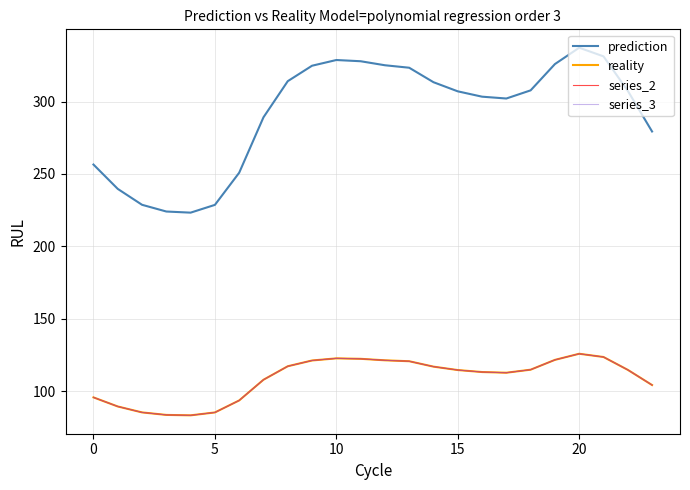

Where is the first local maximum for reality?

10